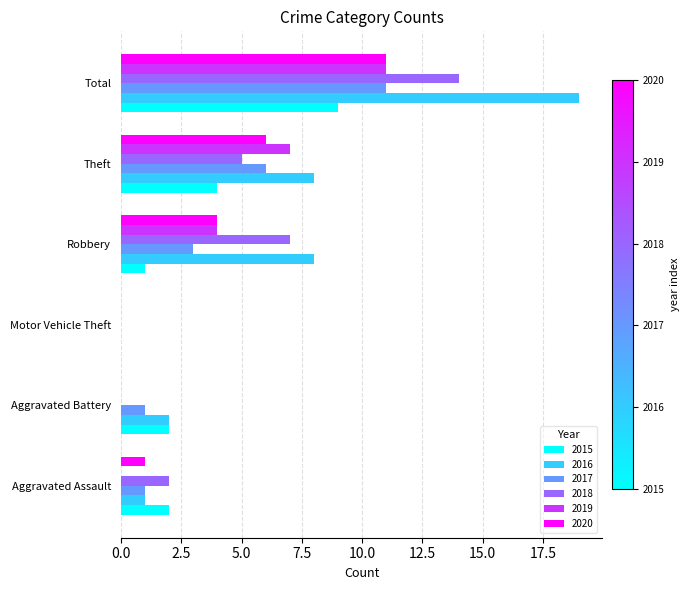

What is the sum of all 2019 values?

22